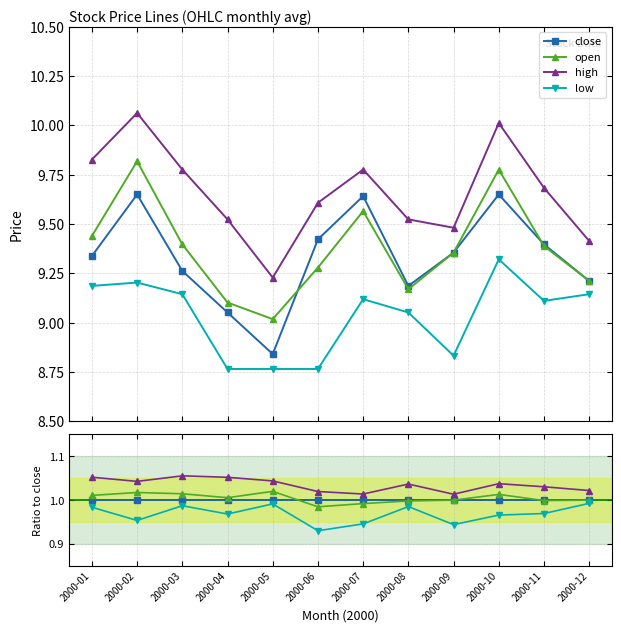

Which series has the largest total across all categories?

high